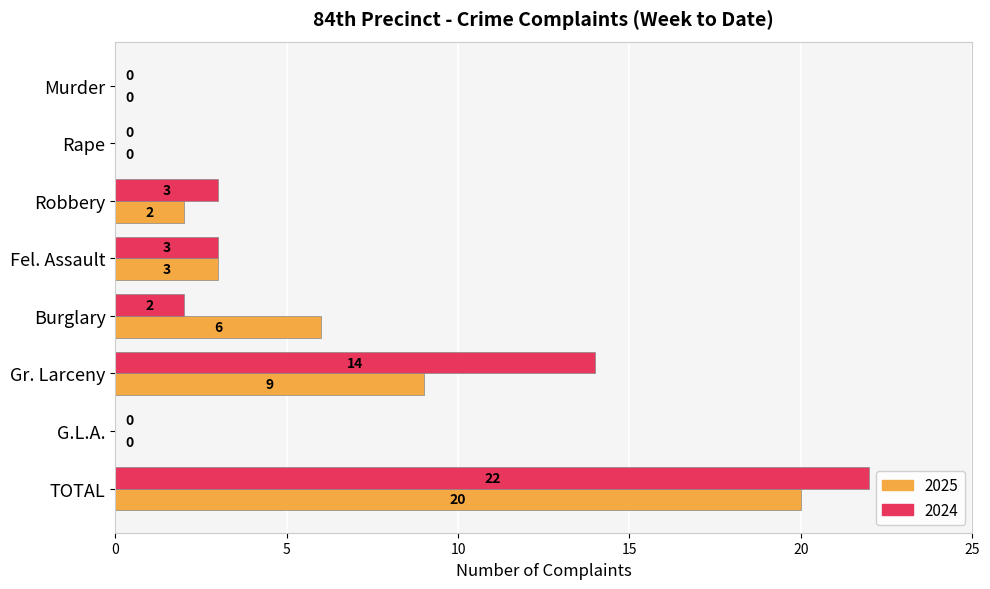

What is the total value across all series at Burglary?

8